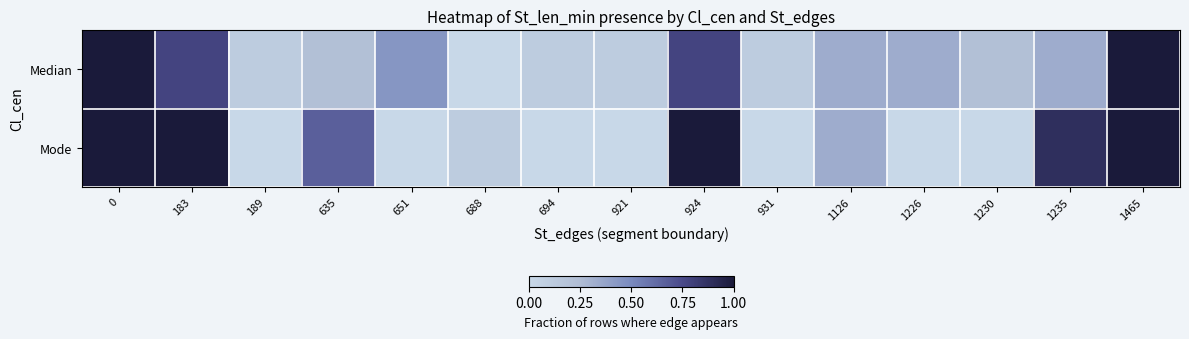

Which series has the largest total across all categories?

Mode